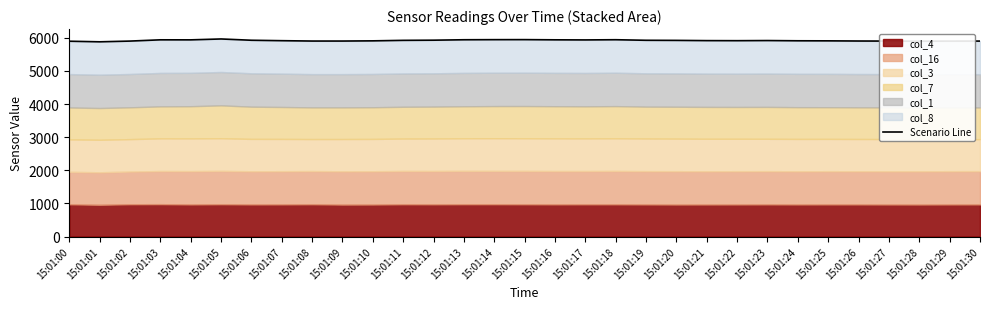

How many data points does each series have?

31